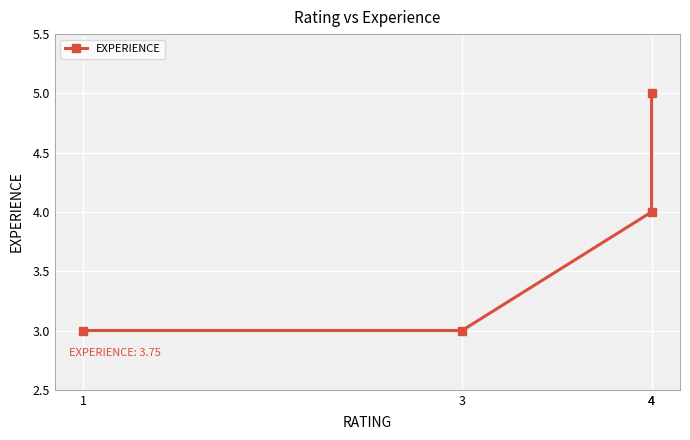

What is the change in value from 4 to 1?

-1